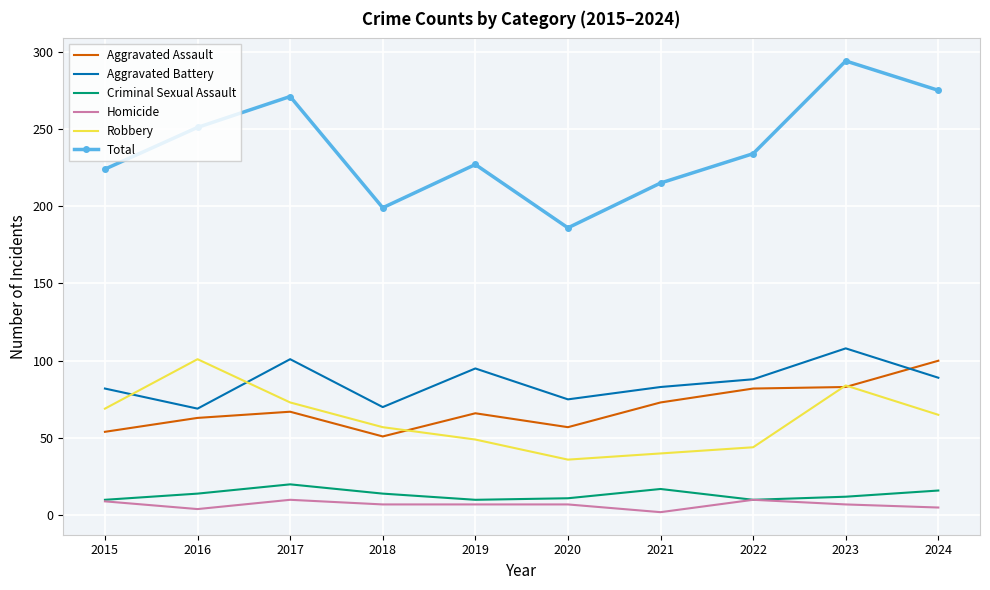

What is the sum of the Total values at 2017 and 2021?

486